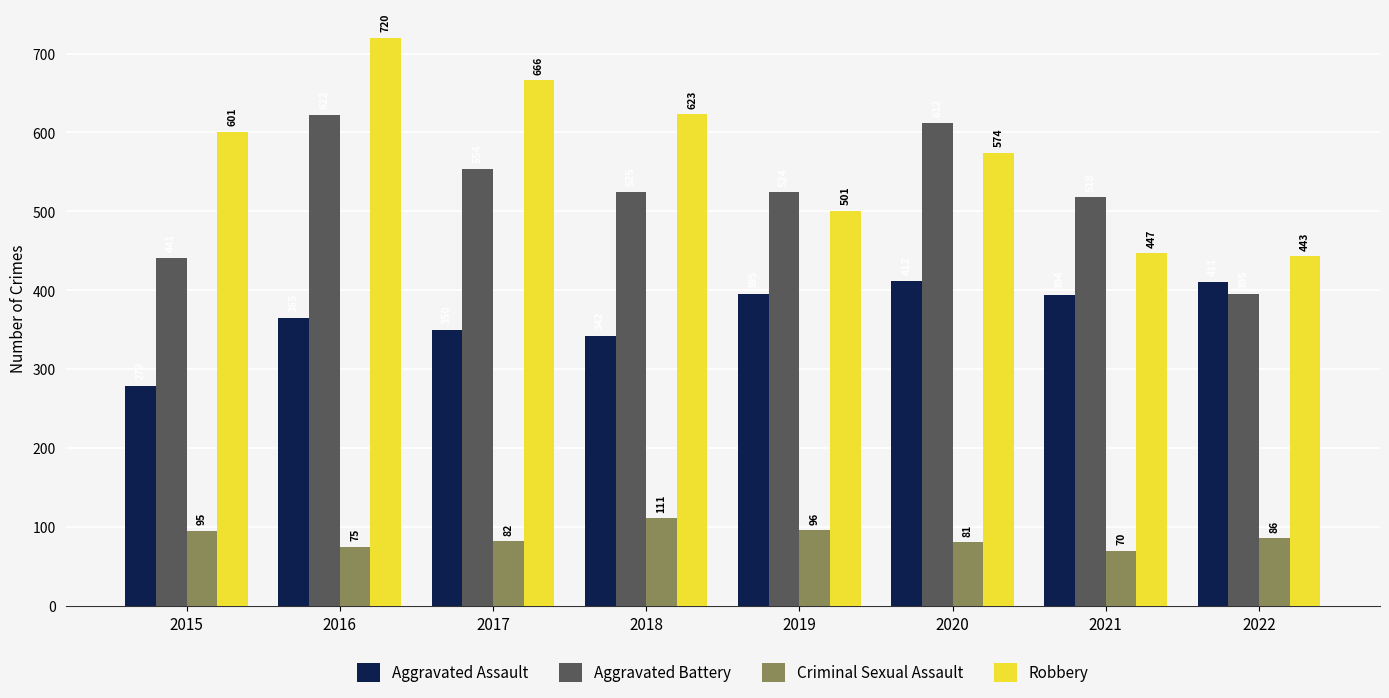

What is the difference between the highest and lowest values at 2021?

448